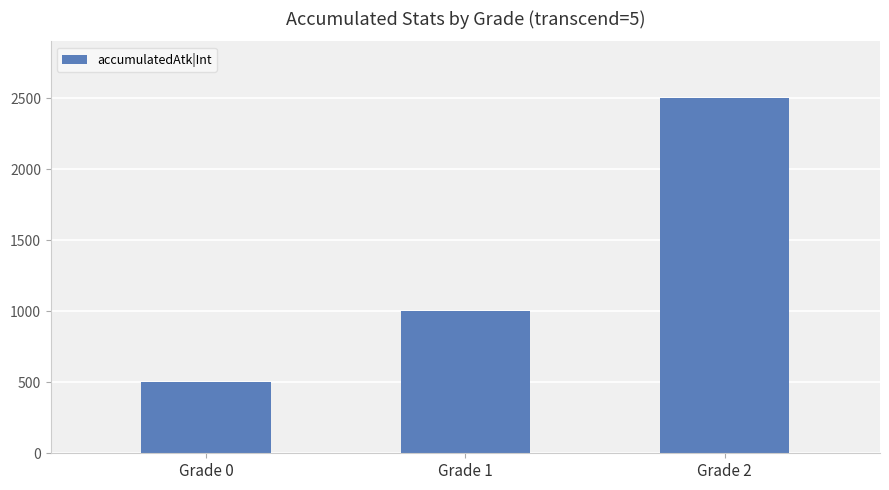

What is the minimum value shown in the chart?

500